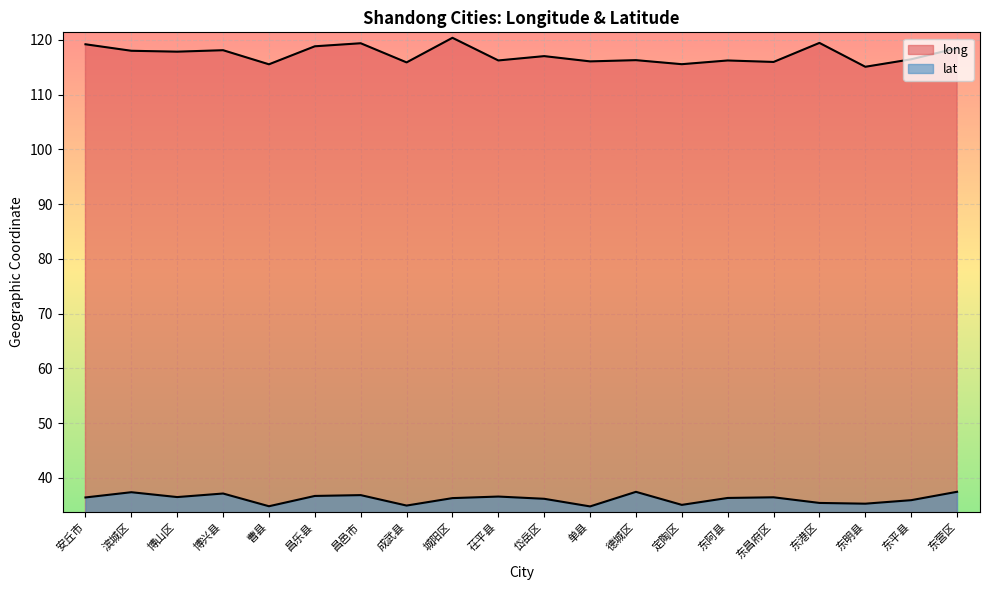

Is the value of long at 东营区 greater than the value of lat at 茌平县?

Yes